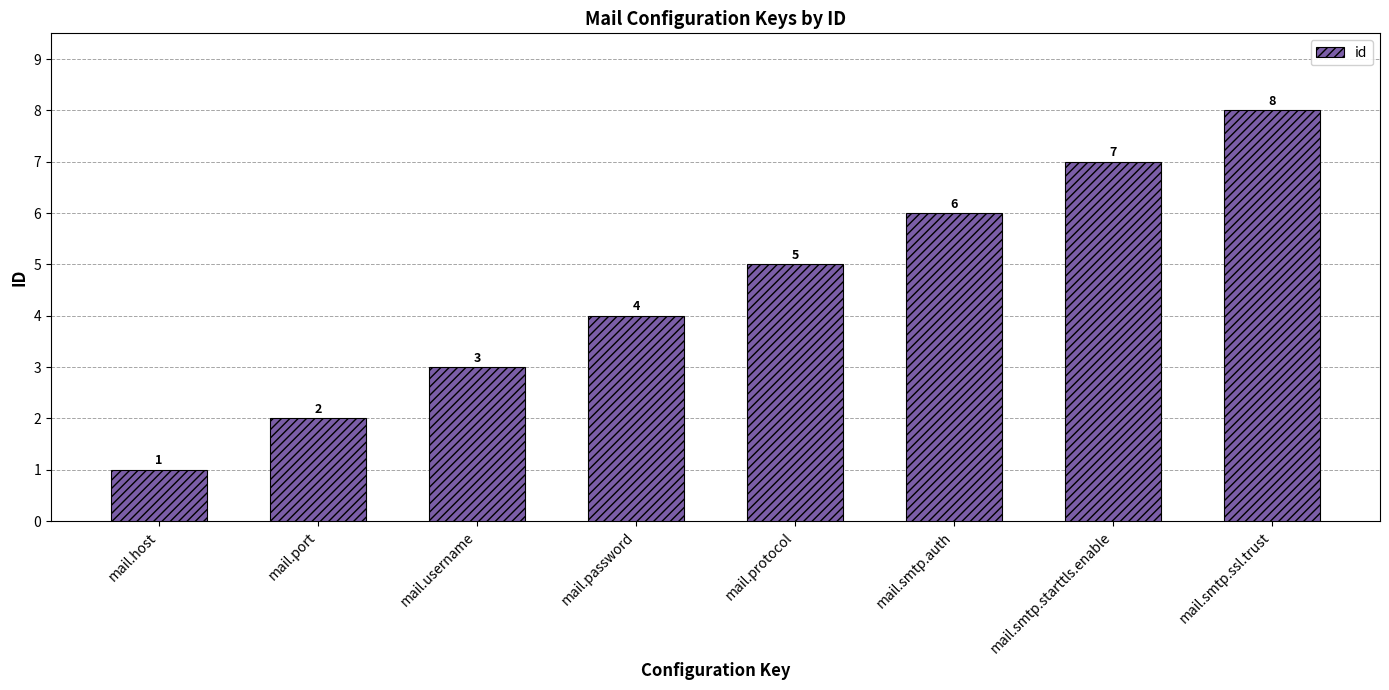

What is the difference between the values at mail.smtp.ssl.trust and mail.smtp.starttls.enable?

1